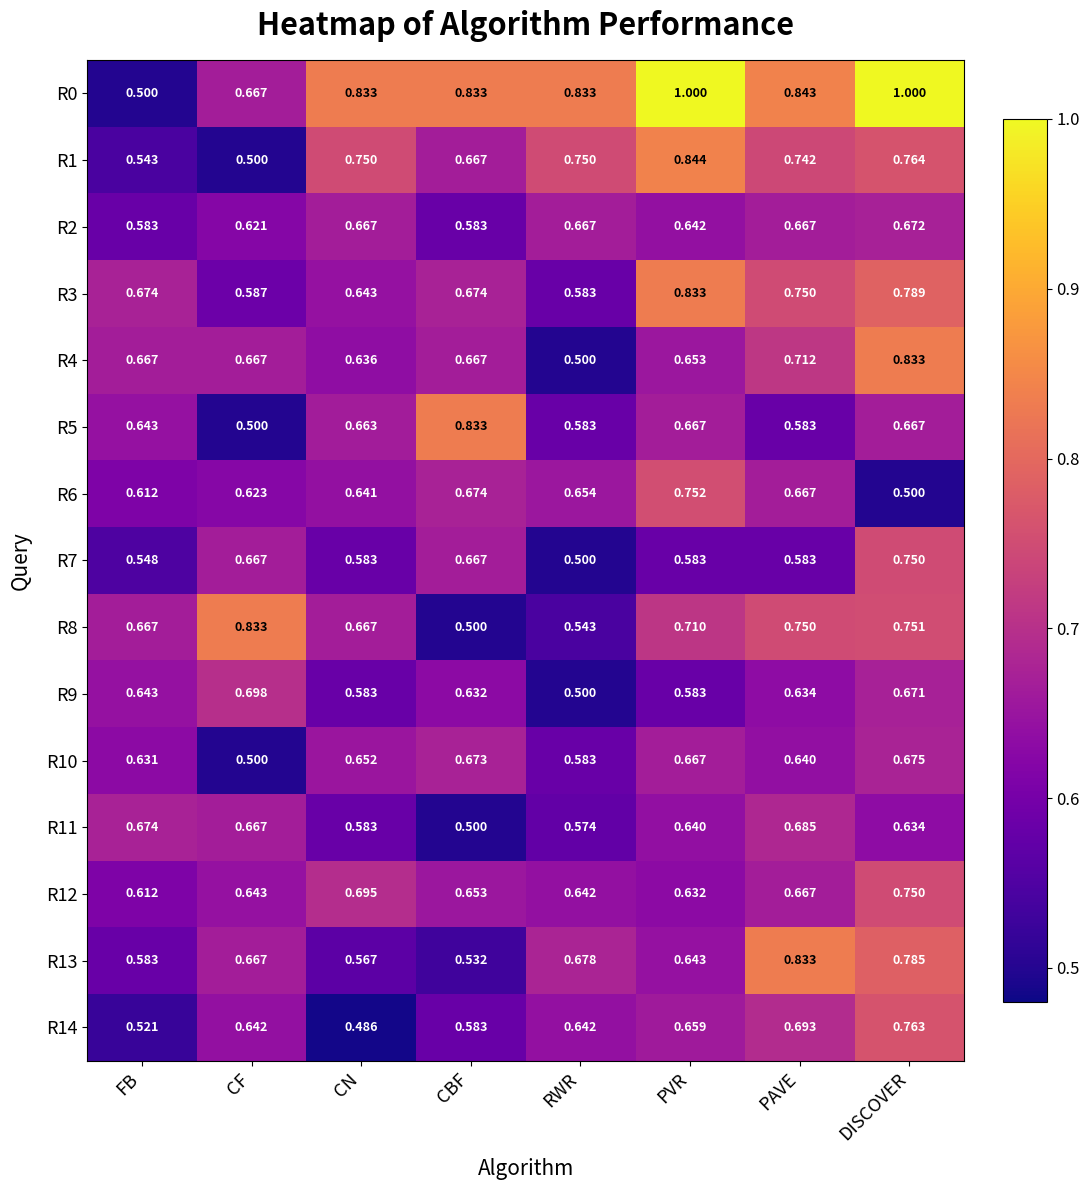

Where is R7 nearest to the value 0?

RWR